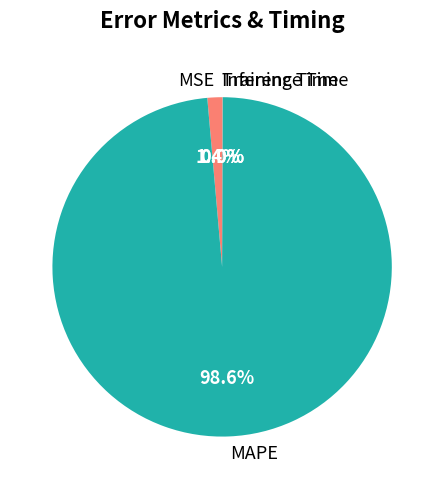

To the nearest percent, what is the difference between the largest and smallest slice percentages?

99%